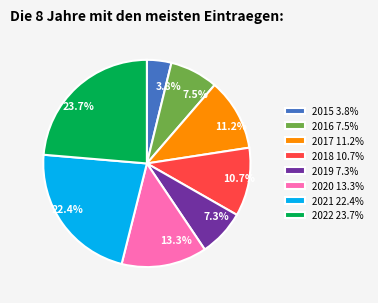

Is 2017 the majority of the pie?

No